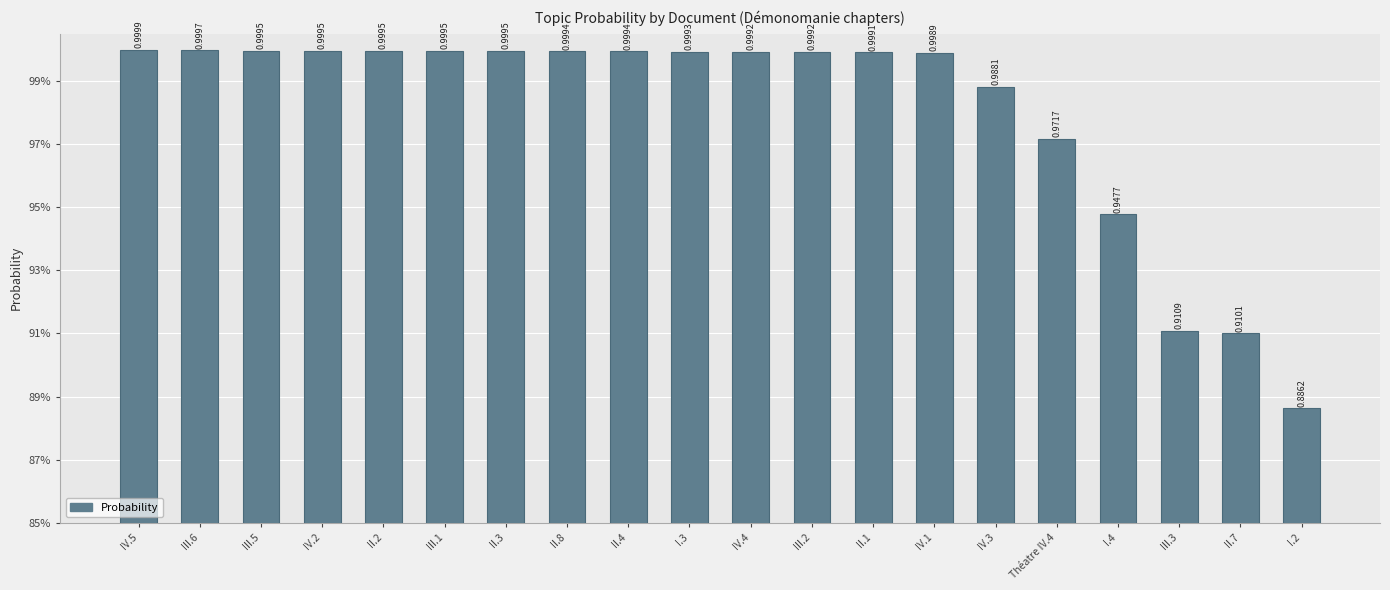

What is the sum of the values at II.8 and II.1?

2.0